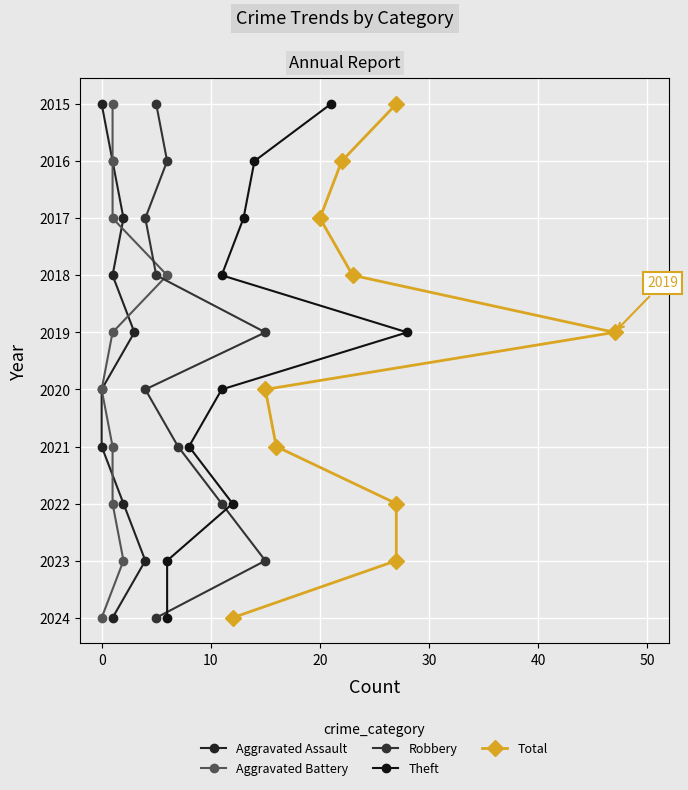

True or false: Robbery and Aggravated Assault cross at least once.

False